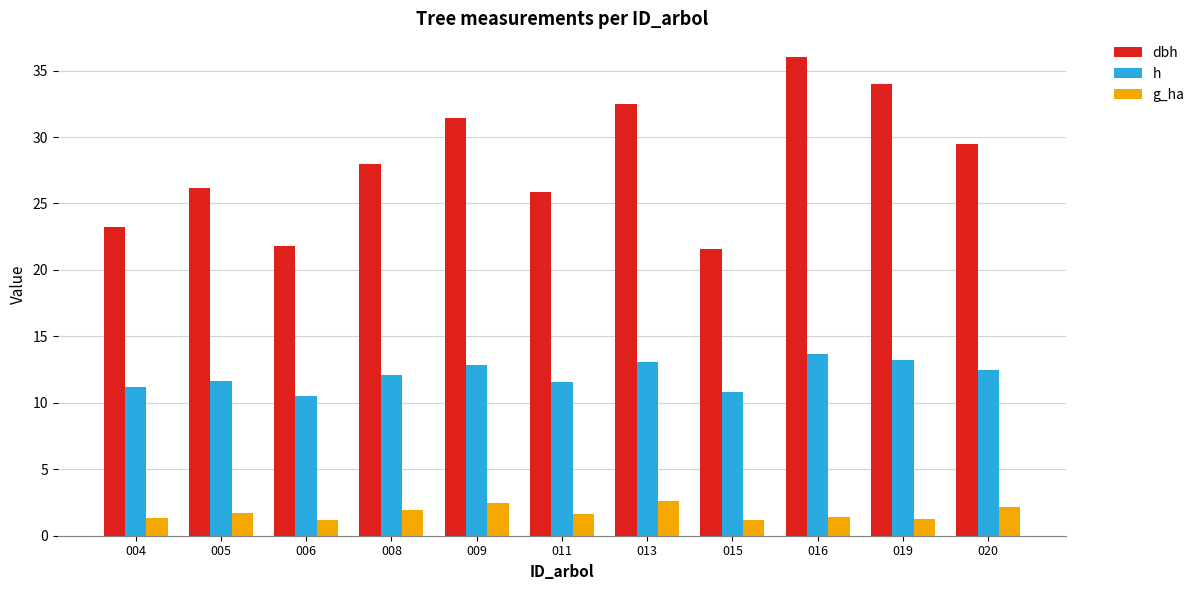

What is the total value across all series at 009?

46.8